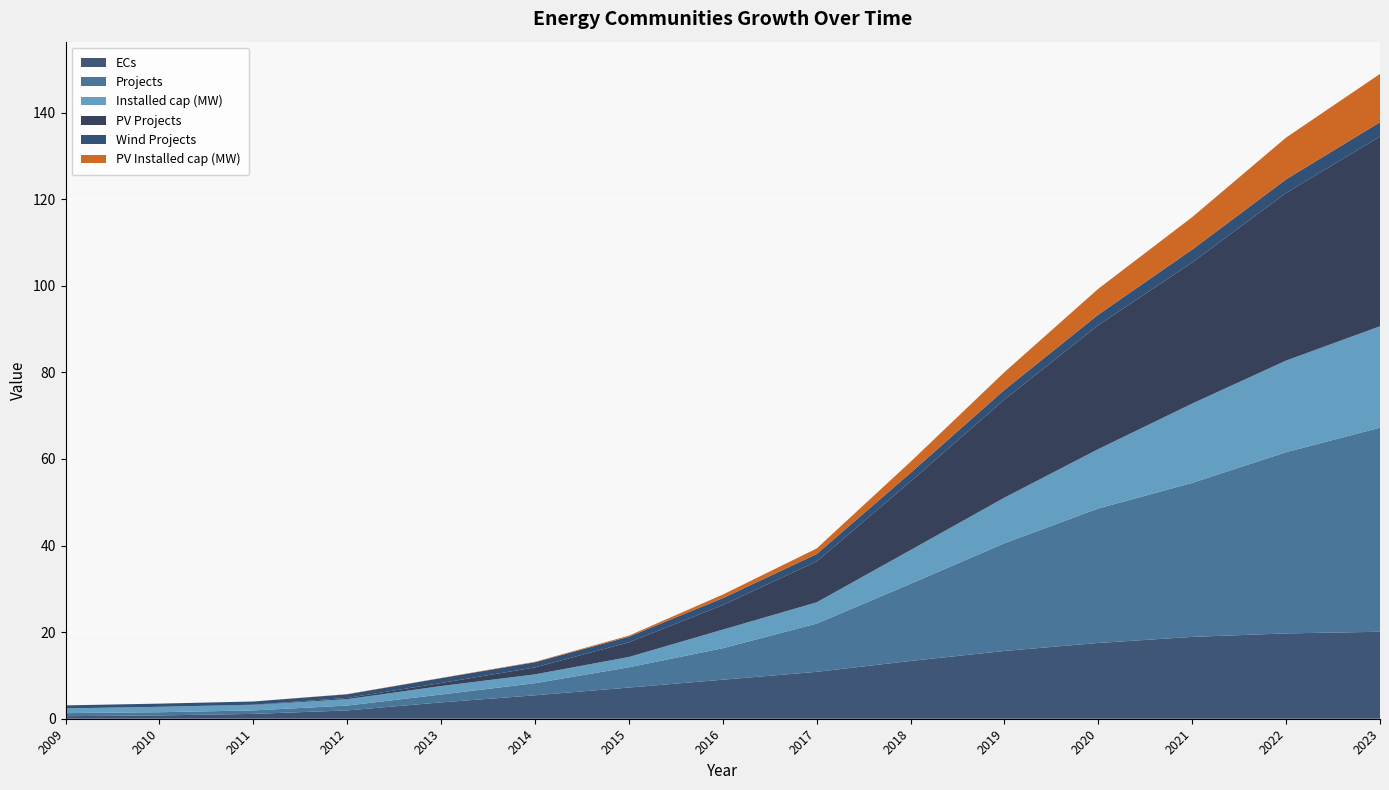

Reading left to right, transcribe all the data shown in this chart.

ECs: 2009=0.6	2010=0.8	2011=1.1	2012=1.9	2013=3.8	2014=5.4	2015=7.2	2016=9.0	2017=10.8	2018=13.3	2019=15.7	2020=17.5	2021=18.9	2022=19.7	2023=20.1
Projects: 2009=0.7	2010=0.7	2011=0.8	2012=1.1	2013=1.8	2014=2.8	2015=4.7	2016=7.3	2017=11.1	2018=17.8	2019=24.9	2020=31.1	2021=35.6	2022=41.9	2023=47.1
Installed cap (MW): 2009=1.1	2010=1.3	2011=1.3	2012=1.5	2013=2.0	2014=2.0	2015=2.4	2016=4.3	2017=4.9	2018=7.8	2019=10.5	2020=13.7	2021=18.3	2022=21.2	2023=23.4
PV Projects: 2009=0.0	2010=0.0	2011=0.1	2012=0.3	2013=0.7	2014=1.6	2015=3.4	2016=5.7	2017=9.4	2018=15.8	2019=22.6	2020=28.6	2021=32.6	2022=38.7	2023=43.8
Wind Projects: 2009=0.7	2010=0.7	2011=0.7	2012=0.8	2013=1.1	2014=1.2	2015=1.3	2016=1.6	2017=1.7	2018=2.0	2019=2.2	2020=2.4	2021=3.0	2022=3.1	2023=3.3
PV Installed cap (MW): 2009=0.0	2010=0.0	2011=0.0	2012=0.0	2013=0.1	2014=0.1	2015=0.2	2016=0.8	2017=1.3	2018=2.6	2019=4.1	2020=6.0	2021=7.5	2022=9.7	2023=11.1